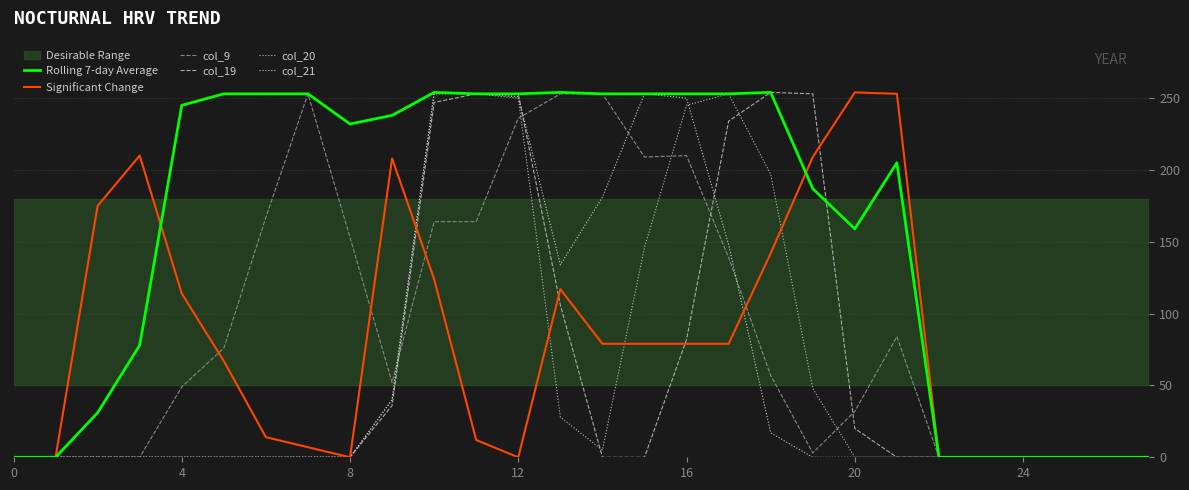

Is this an area chart (filled region under the line)?

No